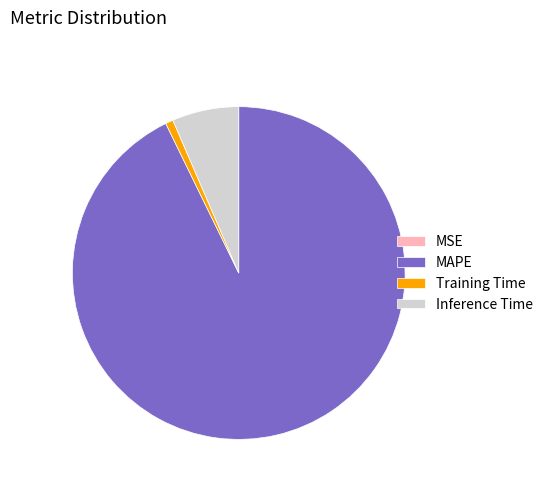

Combined, do MAPE and Training Time account for over 50%?

Yes